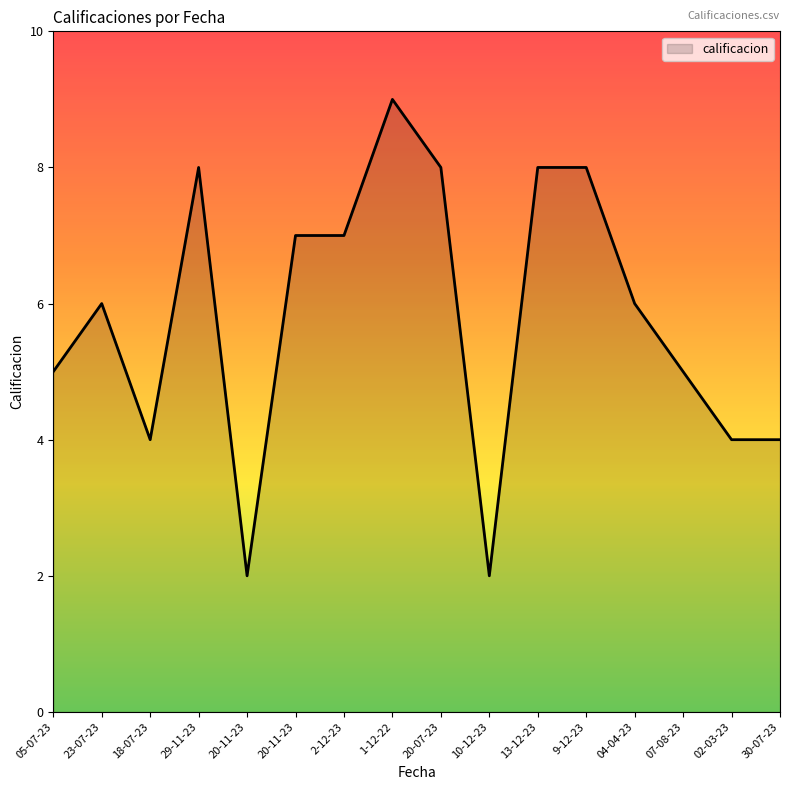

What is the difference between the second highest and minimum values?

6